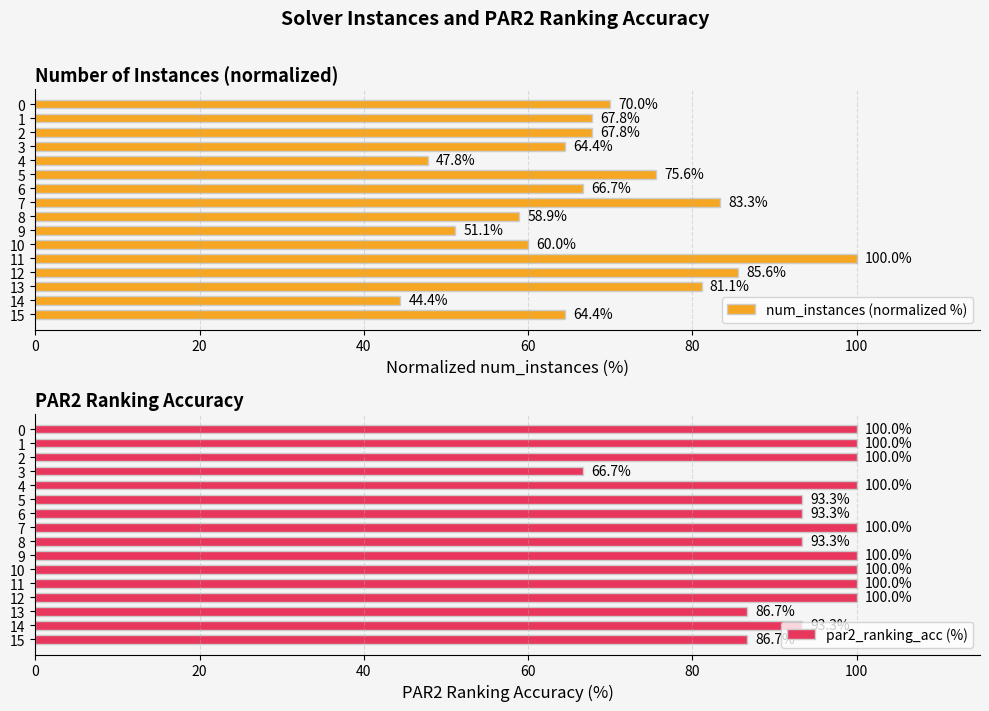

What is the difference between the num_instances (normalized %) values at 13 and 11?

18.9